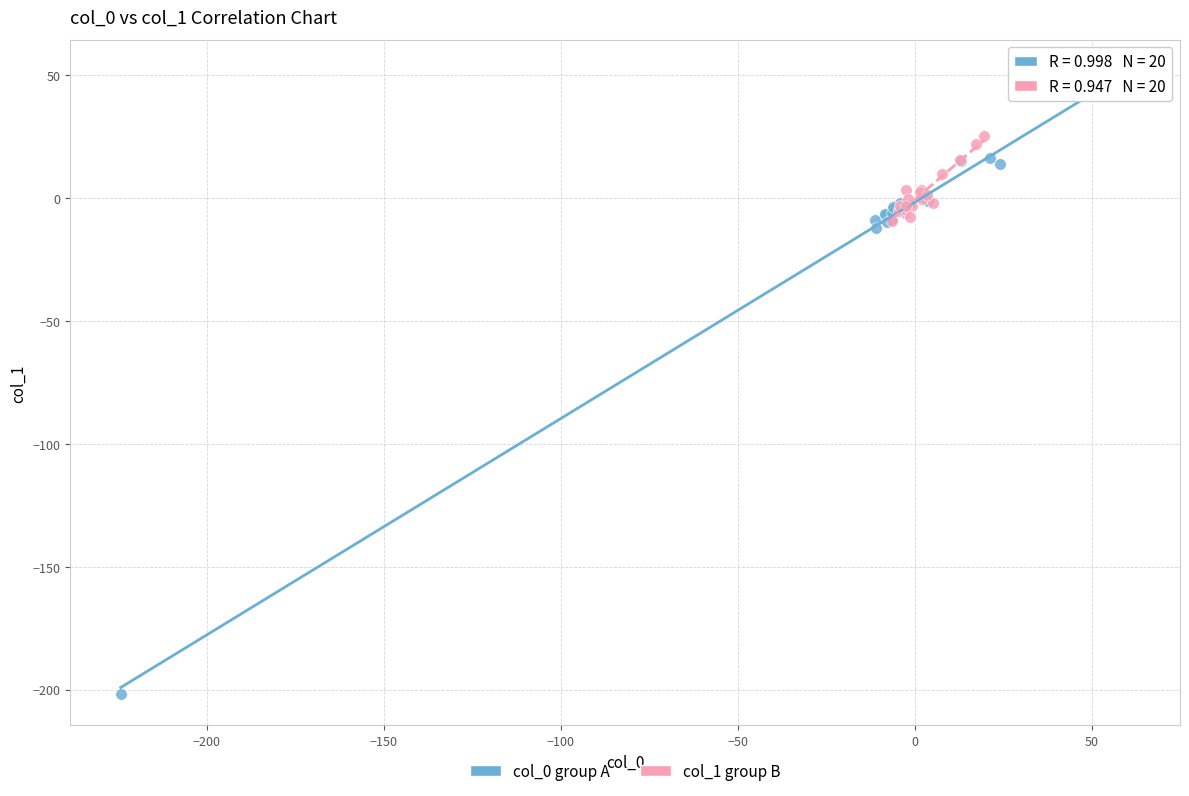

Which series has the widest spread of Y values?

col_0 group A